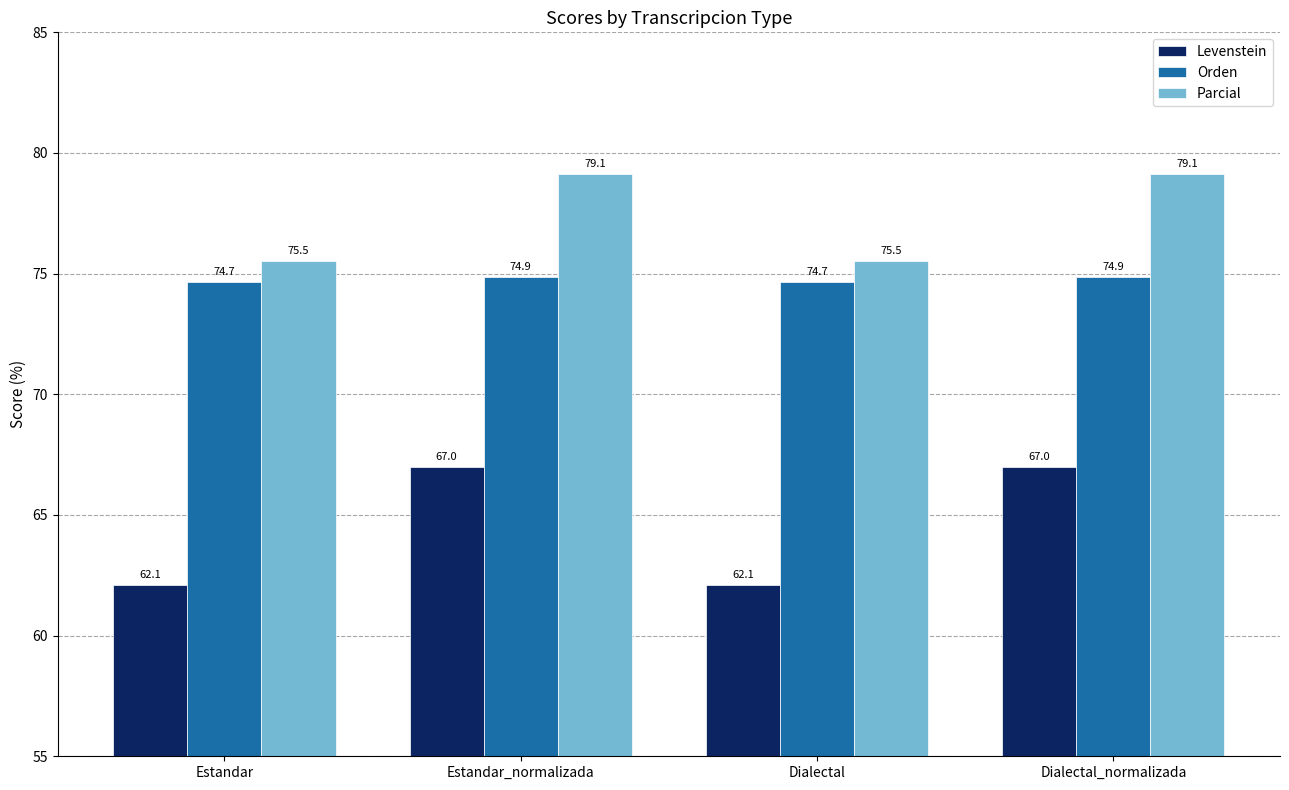

What are all the series names shown in the legend?

Levenstein, Orden, Parcial